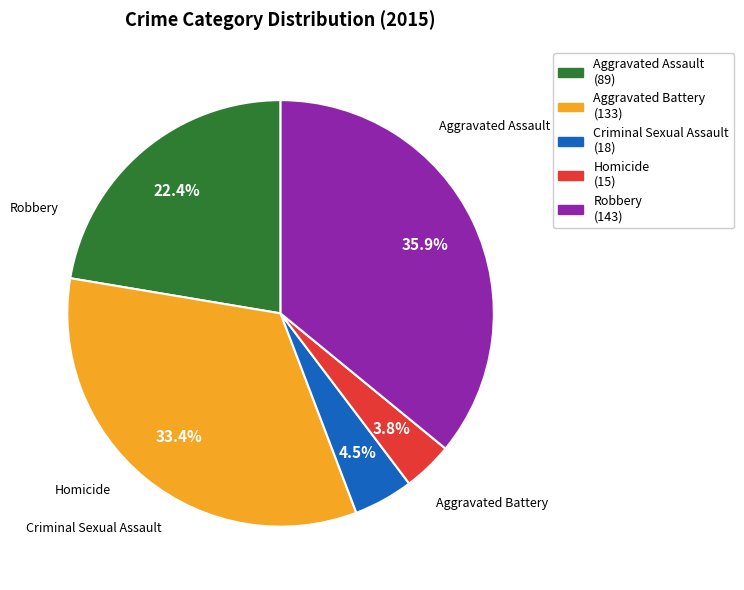

To the nearest percent, what is the difference between the largest and smallest slice percentages?

32%